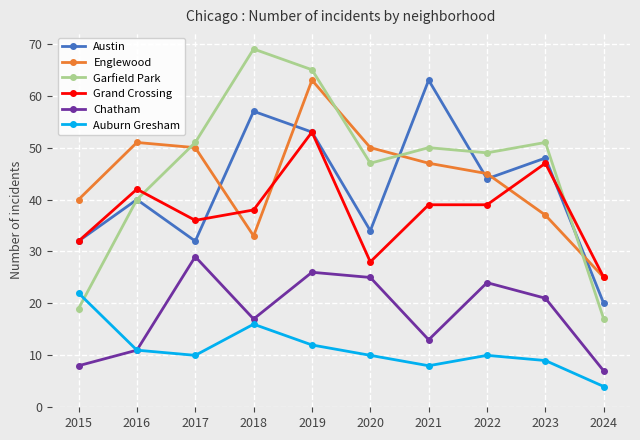

Reading left to right, extract all data points from this chart.

Austin: 2015=32	2016=40	2017=32	2018=57	2019=53	2020=34	2021=63	2022=44	2023=48	2024=20
Englewood: 2015=40	2016=51	2017=50	2018=33	2019=63	2020=50	2021=47	2022=45	2023=37	2024=25
Garfield Park: 2015=19	2016=40	2017=51	2018=69	2019=65	2020=47	2021=50	2022=49	2023=51	2024=17
Grand Crossing: 2015=32	2016=42	2017=36	2018=38	2019=53	2020=28	2021=39	2022=39	2023=47	2024=25
Chatham: 2015=8	2016=11	2017=29	2018=17	2019=26	2020=25	2021=13	2022=24	2023=21	2024=7
Auburn Gresham: 2015=22	2016=11	2017=10	2018=16	2019=12	2020=10	2021=8	2022=10	2023=9	2024=4